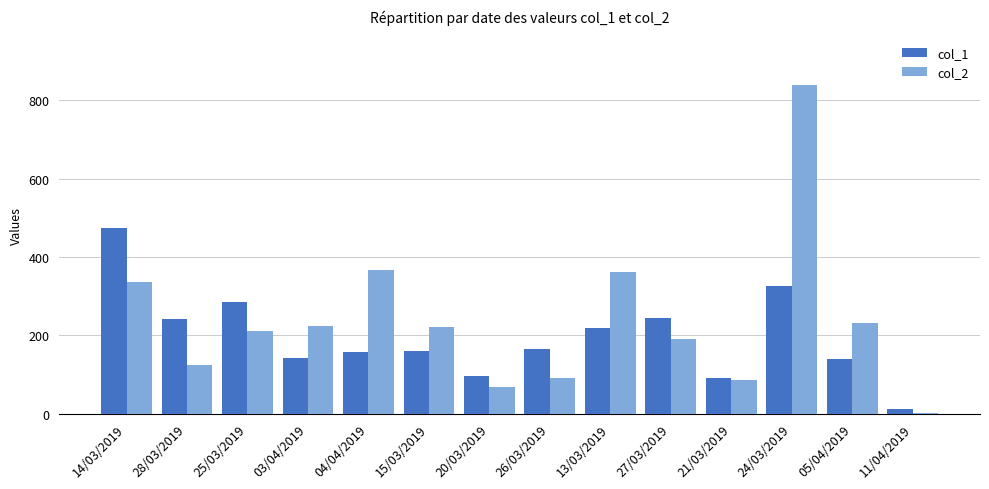

Which label corresponds to the largest value in the chart?

24/03/2019